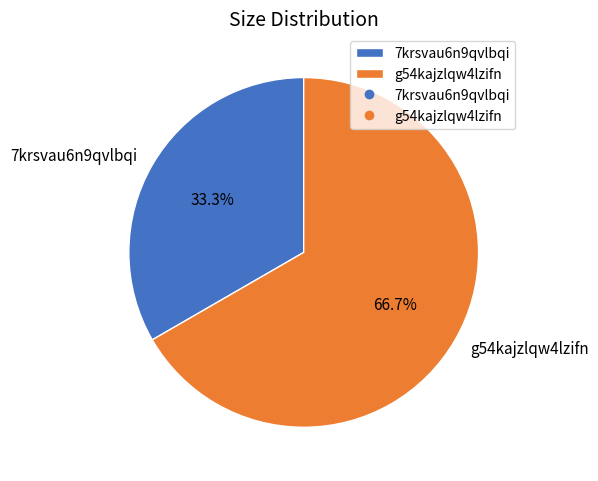

What is the smallest slice in the pie chart?

7krsvau6n9qvlbqi